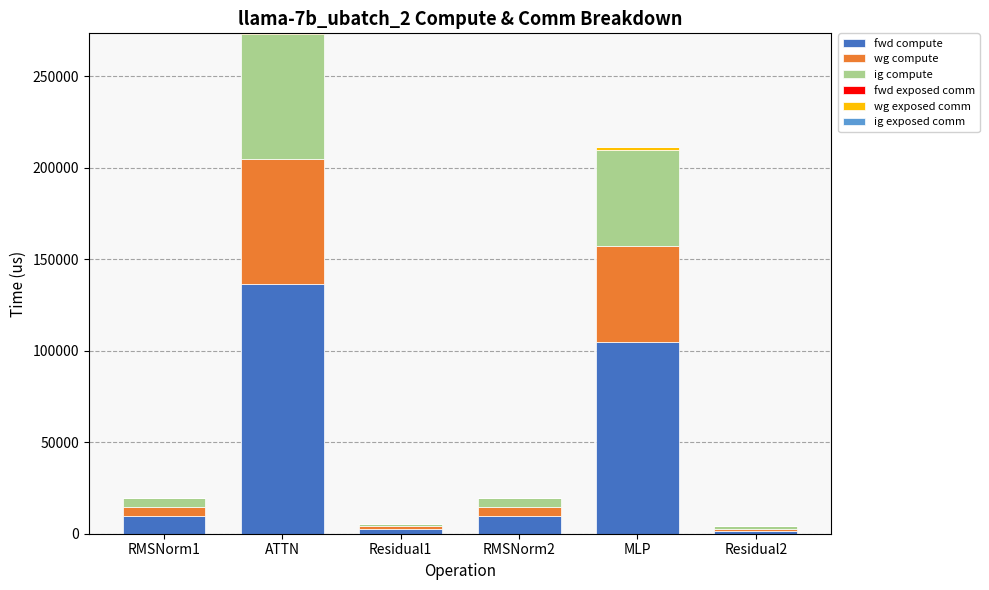

What is the maximum value for fwd compute?

136538.4